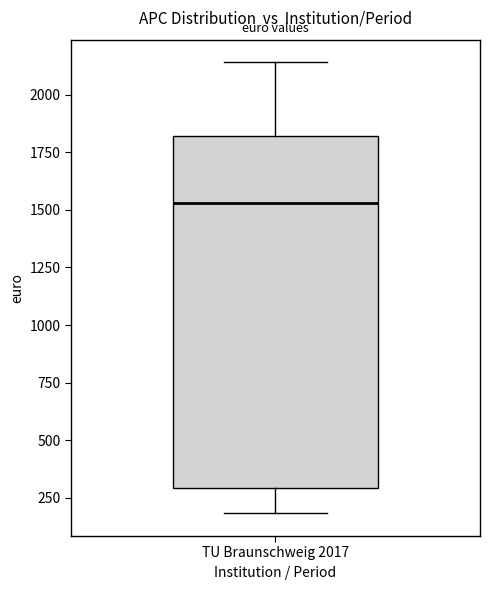

Read this box plot against the y-axis: the position of the median line, the range covered by the box, and the ends of both whiskers. The values are not printed on the chart, so give them approximately, as read against the axis.

median 1550, box 300 to 1800, whiskers 200 to 2150